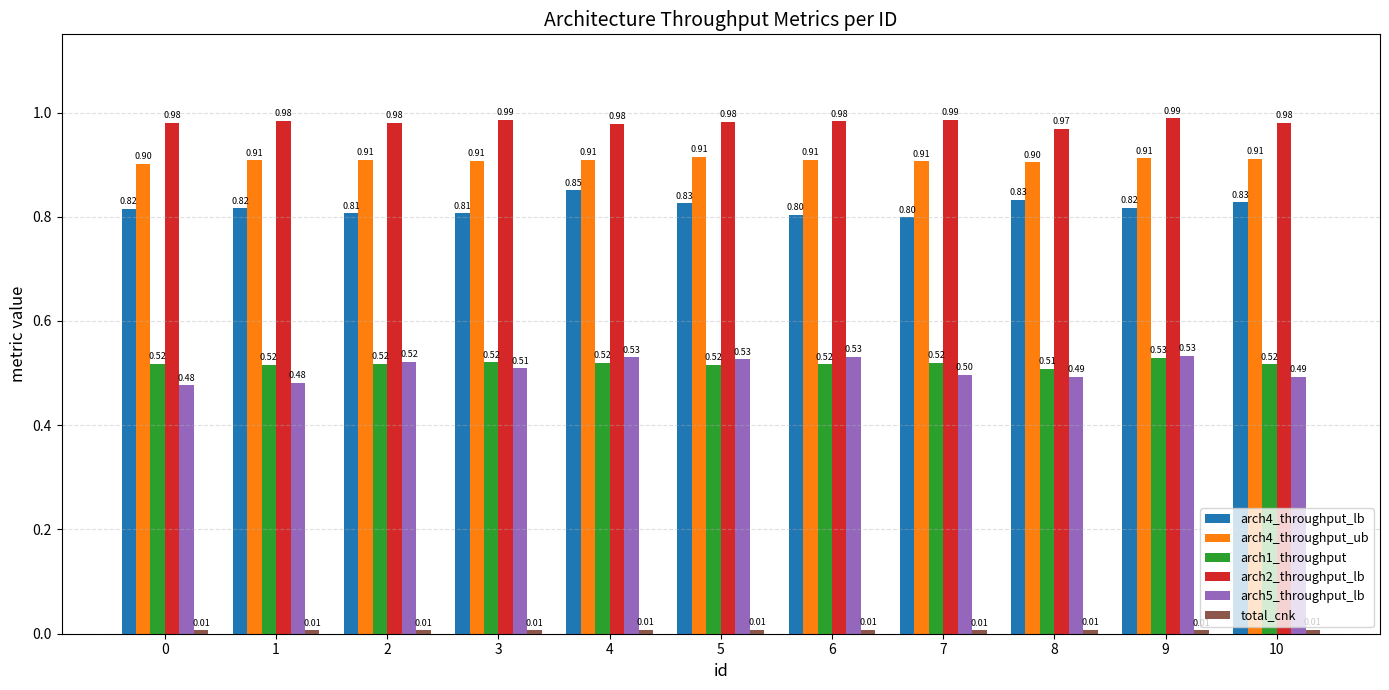

How many bars are there in each group?

6